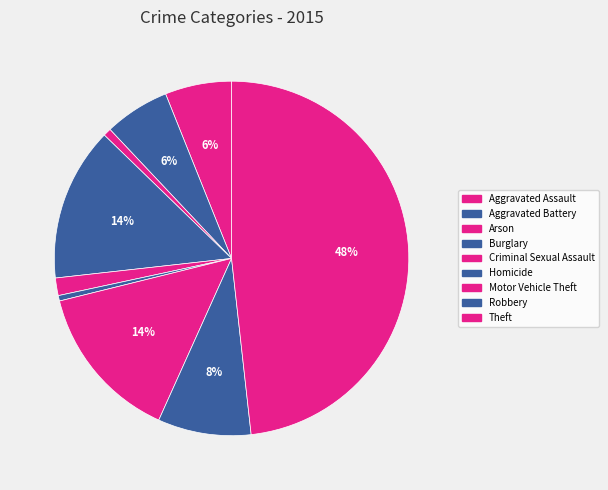

Does any single category account for the majority?

No